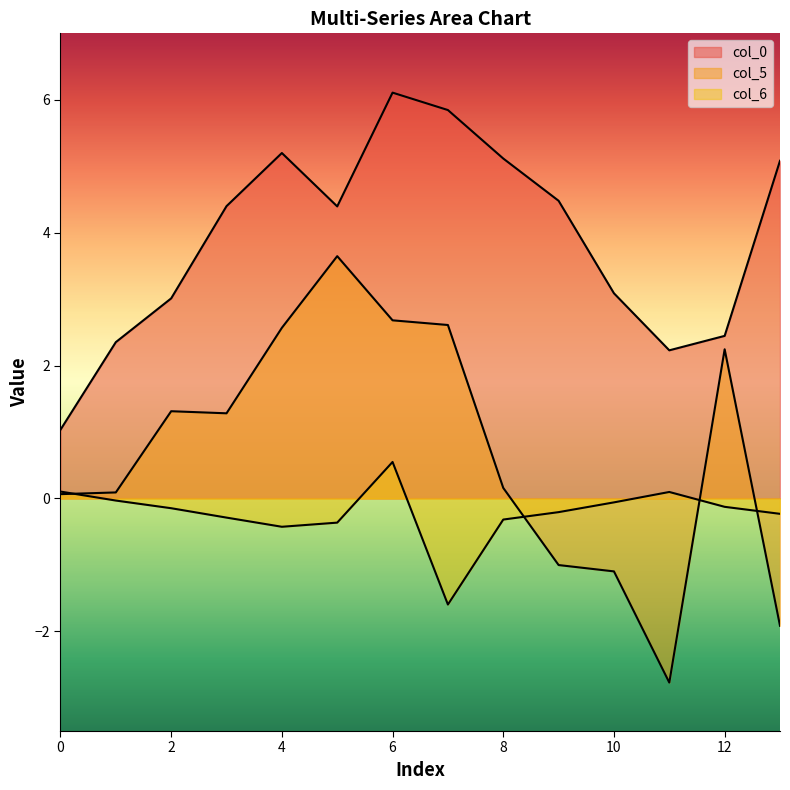

Rank the series by their average value, from lowest to highest.

col_6, col_5, col_0